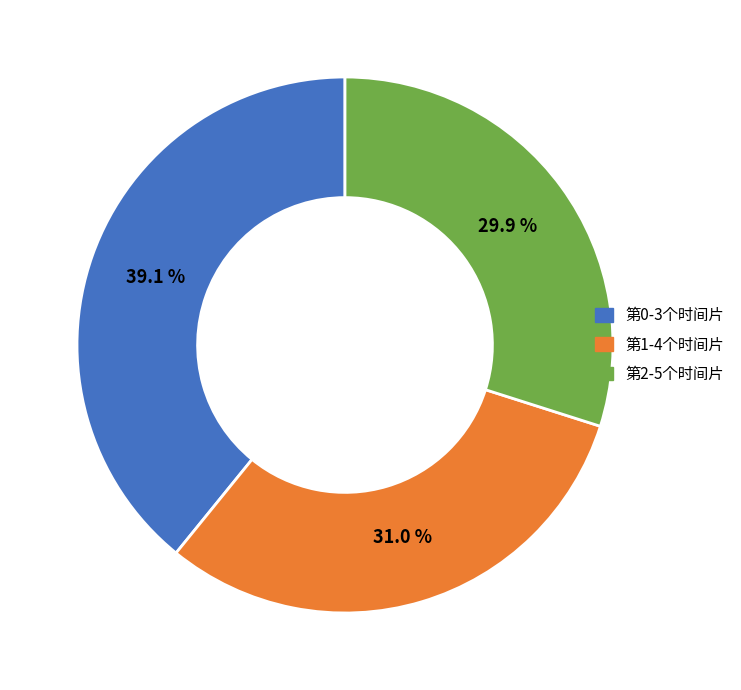

Is the sum of 第1-4个时间片 and 第2-5个时间片 greater than half?

Yes